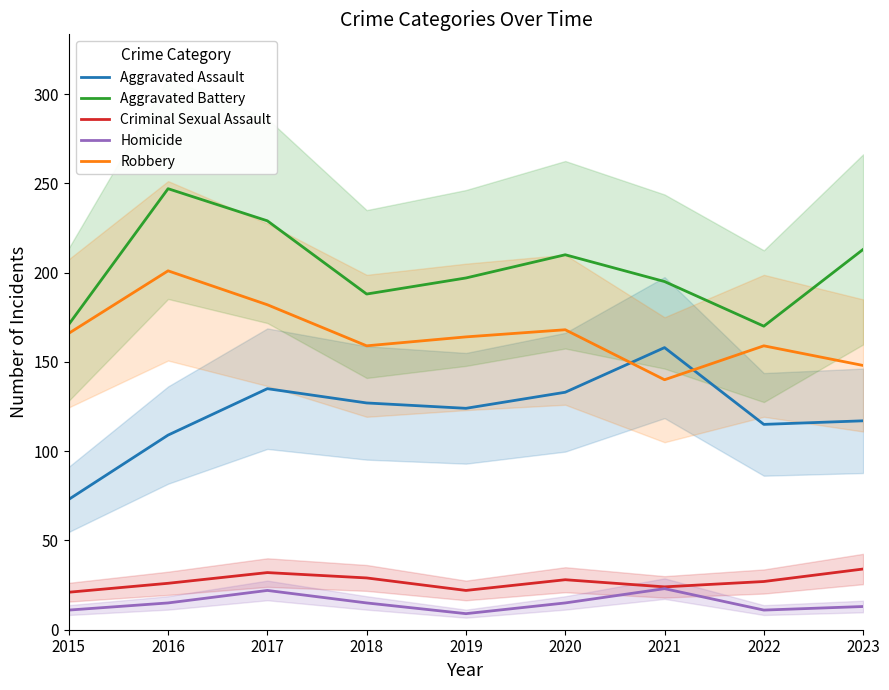

True or false: Homicide has a value of 15 at 2016.

True